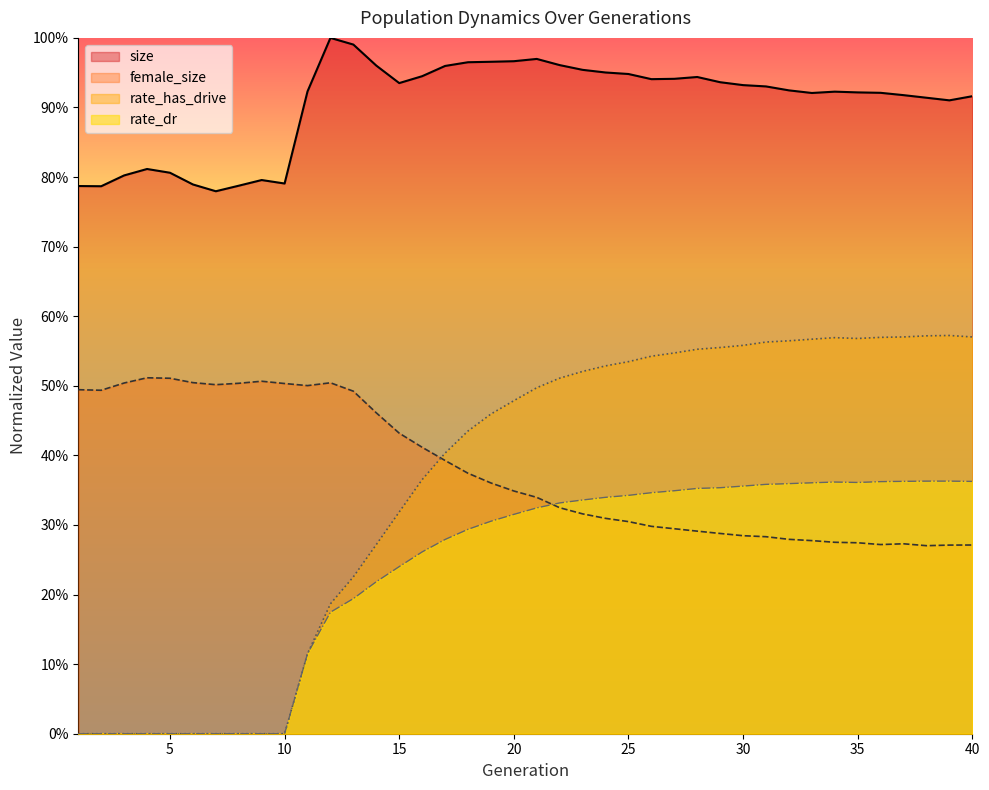

In female_size, how many points are lower than both neighbors (excluding endpoints)?

5